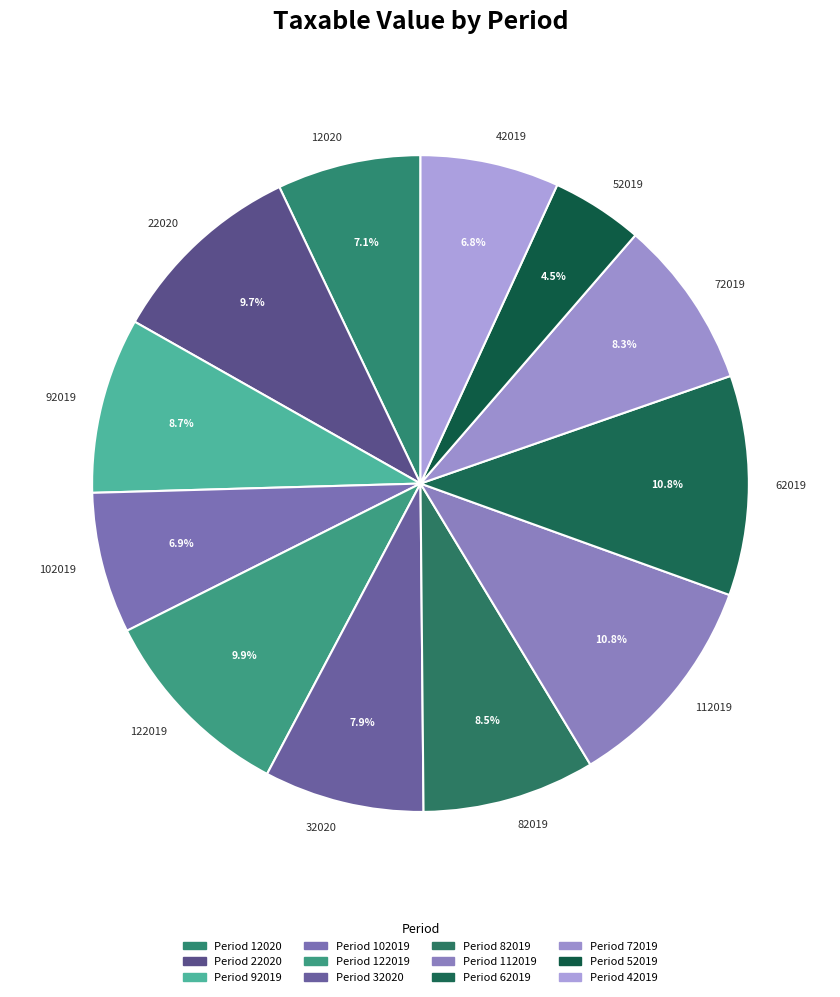

What is the smallest slice in the pie chart?

52019